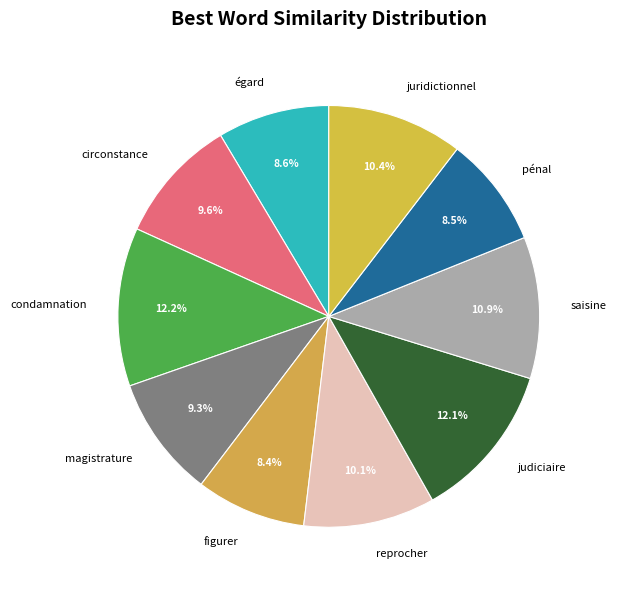

What portion of the pie excludes pénal?

91.5%